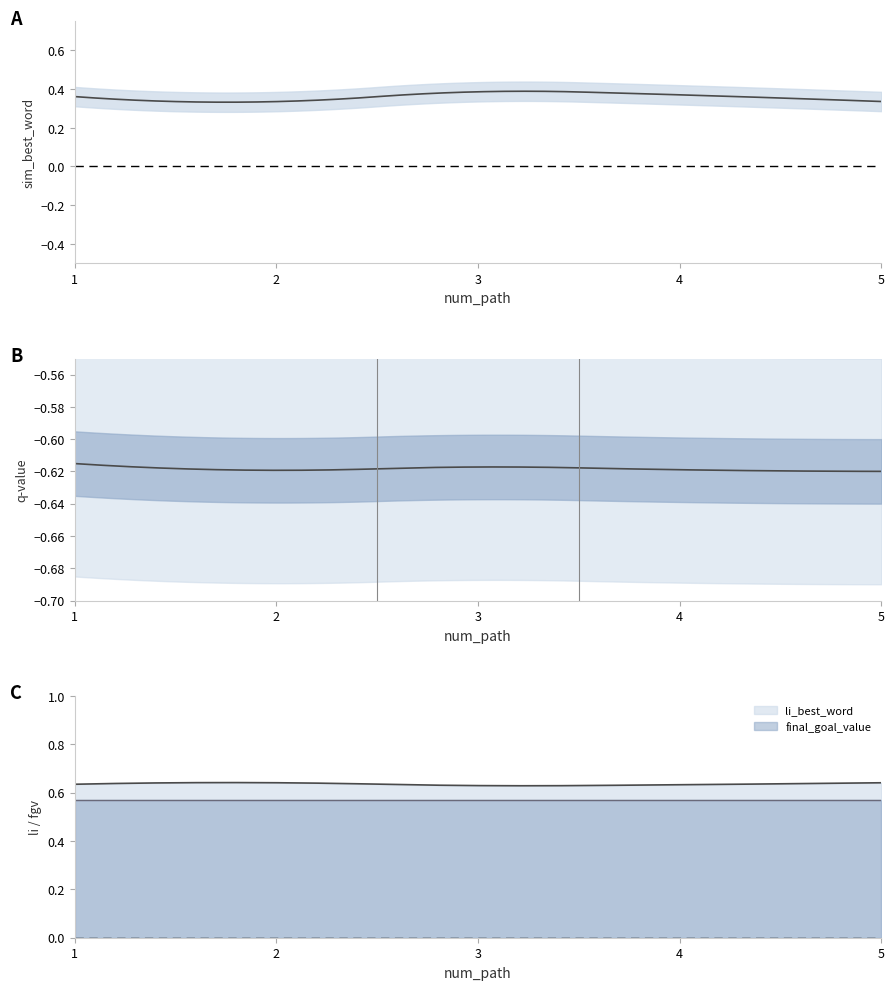

Reading right to left, extract all data points from this chart.

sim_best_word: 0.3	0.4	0.4	0.3	0.4
li_best_word: 0.6	0.6	0.6	0.6	0.6
final_goal_value: 0.6	0.6	0.6	0.6	0.6
q_value: -0.6	-0.6	-0.6	-0.6	-0.6